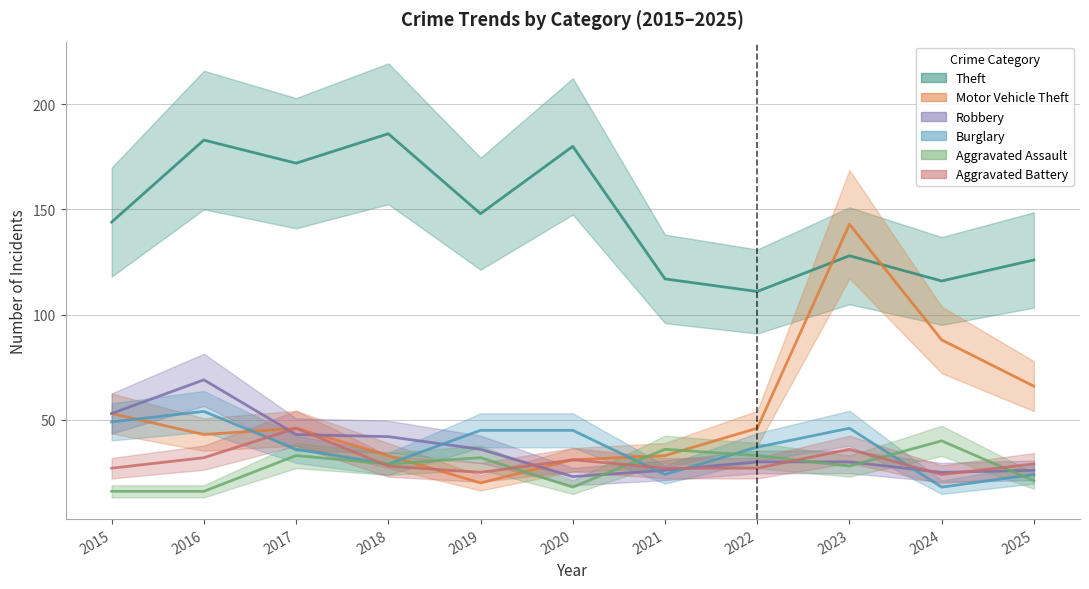

The value of Burglary at 2019 is 45. True or false?

True